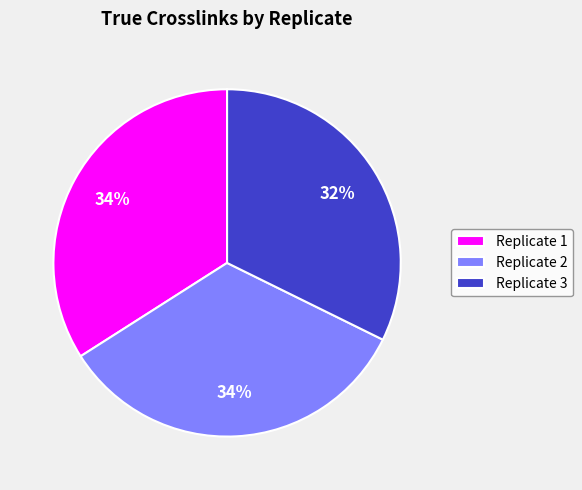

Is the sum of Replicate 3 and Replicate 1 greater than half?

Yes